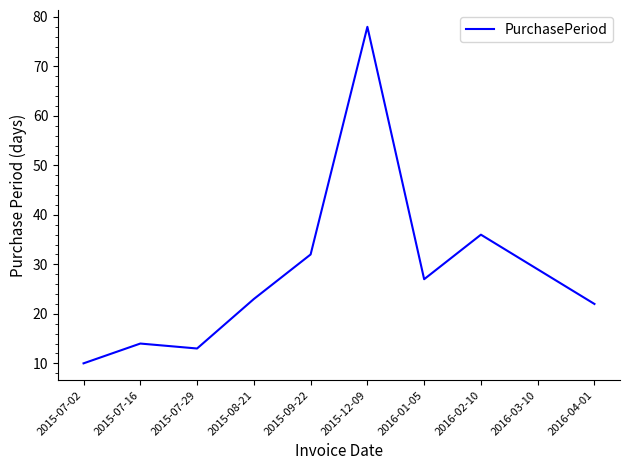

Reading right to left, what are all the values shown in this chart?

2016-04-01=22	2016-03-10=29	2016-02-10=36	2016-01-05=27	2015-12-09=78	2015-09-22=32	2015-08-21=23	2015-07-29=13	2015-07-16=14	2015-07-02=10